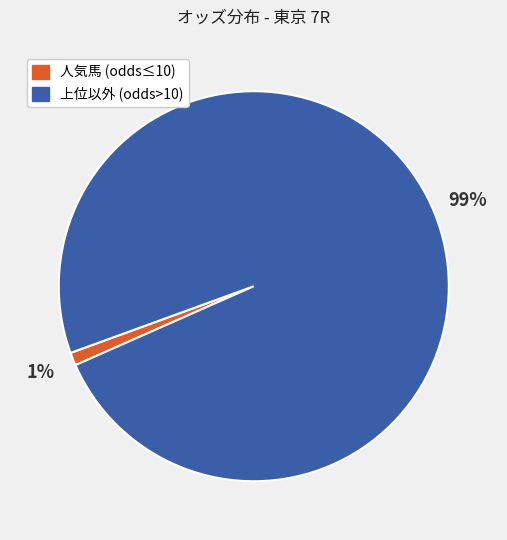

Is there a majority slice in this chart?

Yes